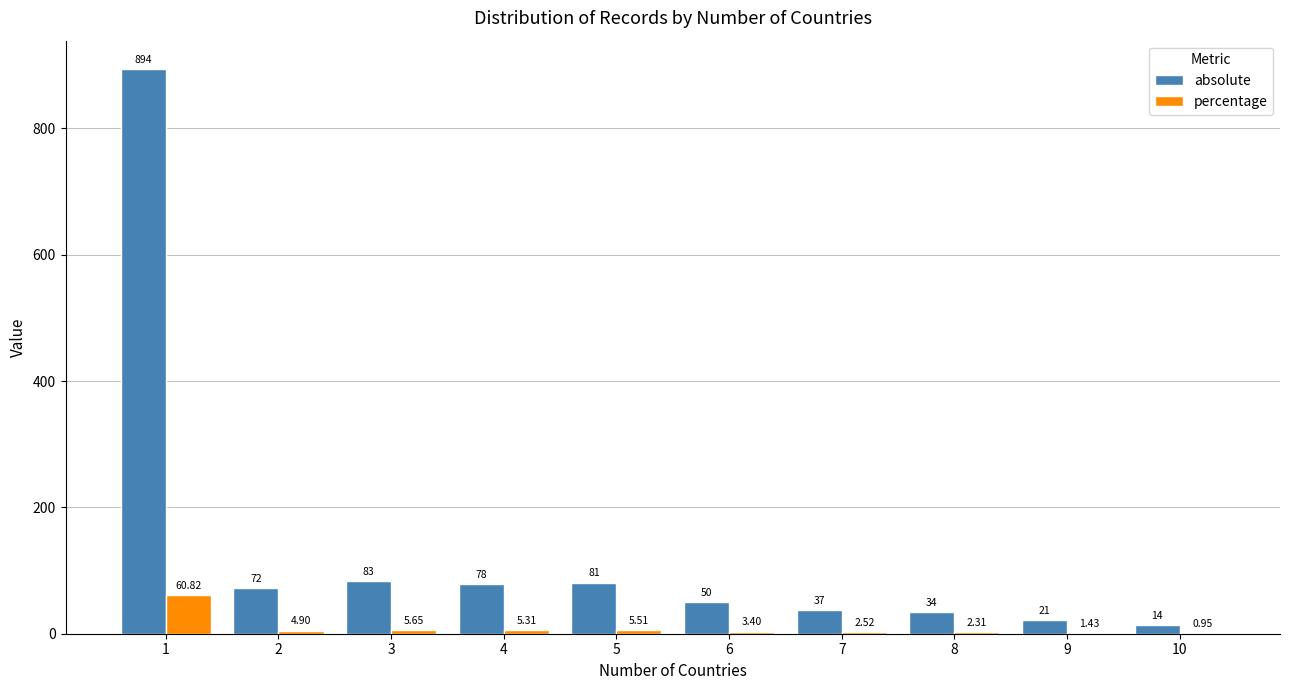

What is the sum of the absolute values at 4 and 7?

115.0